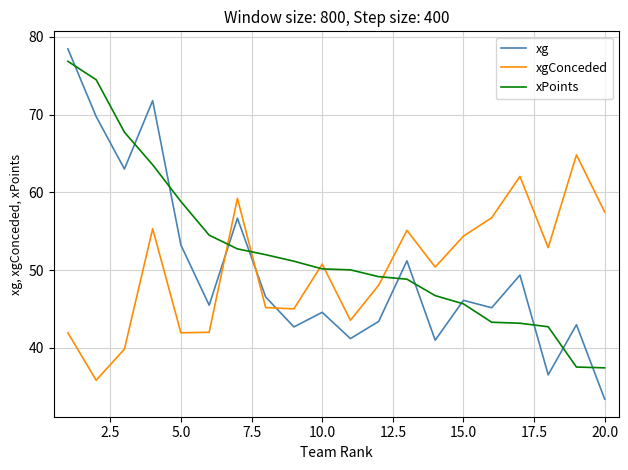

At how many categories does at least one series exceed 56?

10